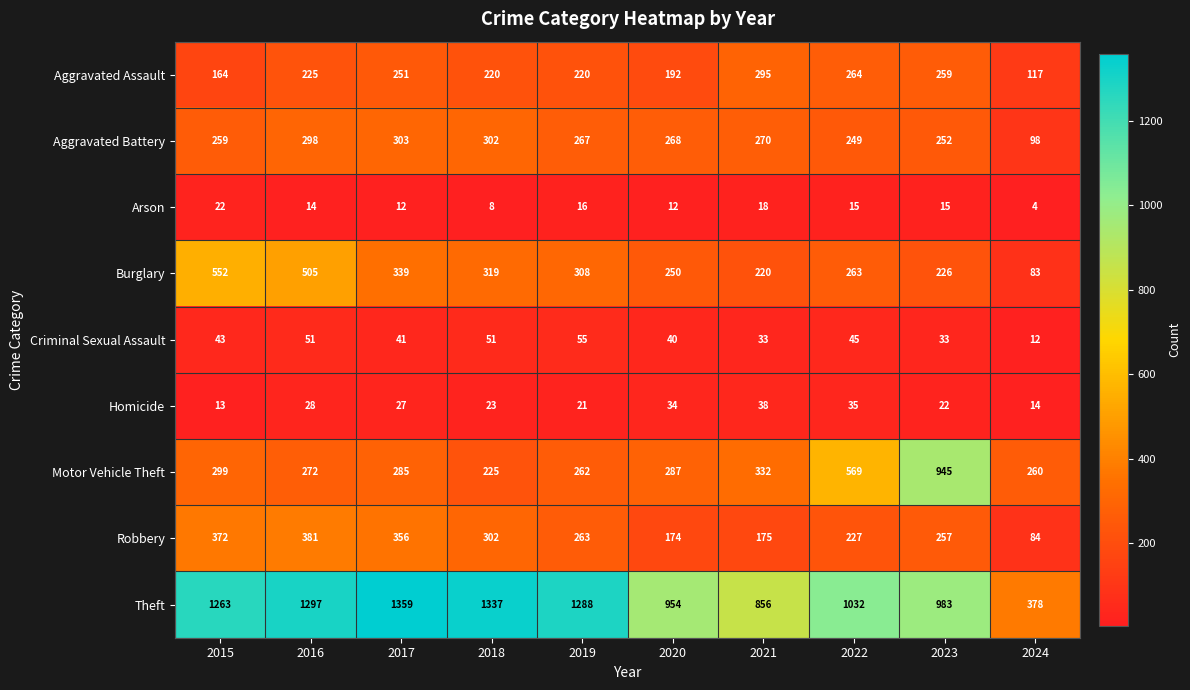

True or false: Motor Vehicle Theft has a value of 262 at 2019.

True